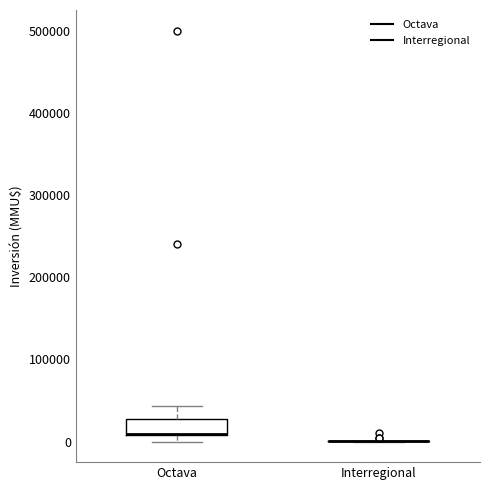

Where does the upper whisker of the box for Octava end on the y-axis? The values are not printed on the chart, so give them approximately, as read against the axis.

40000